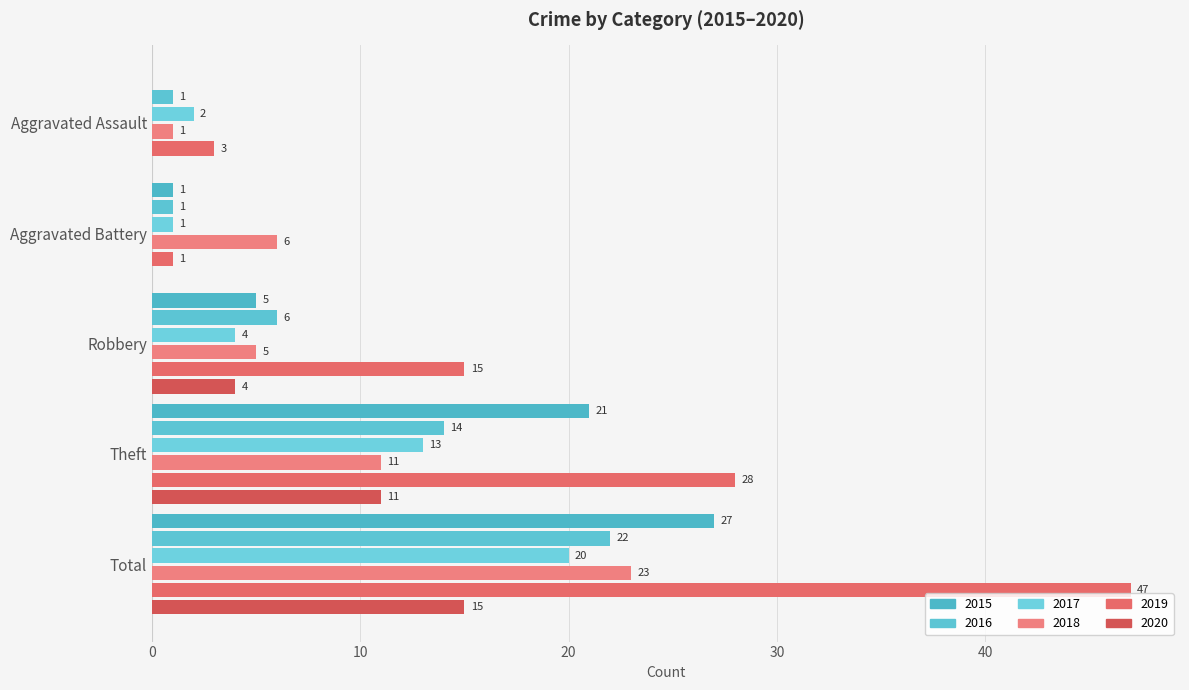

What is the difference between the 2015 values at Theft and Aggravated Assault?

21